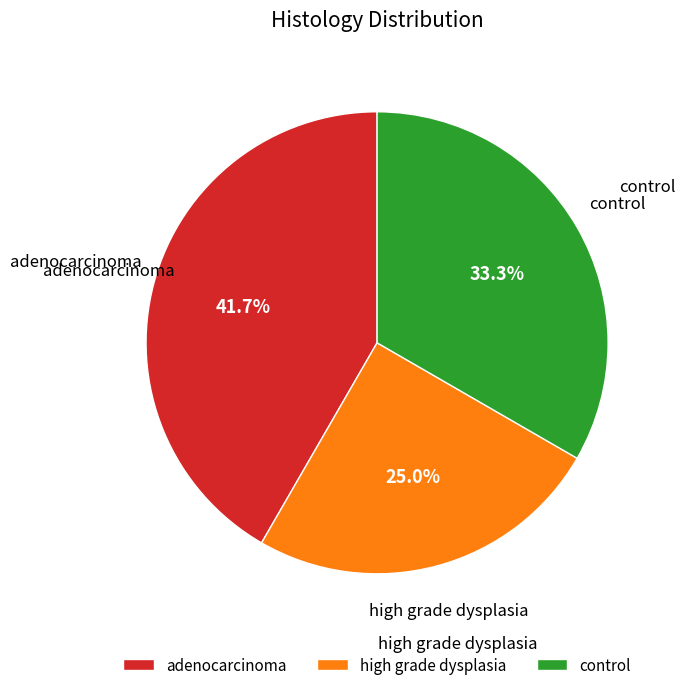

Is there any slice that represents more than half of the pie?

No